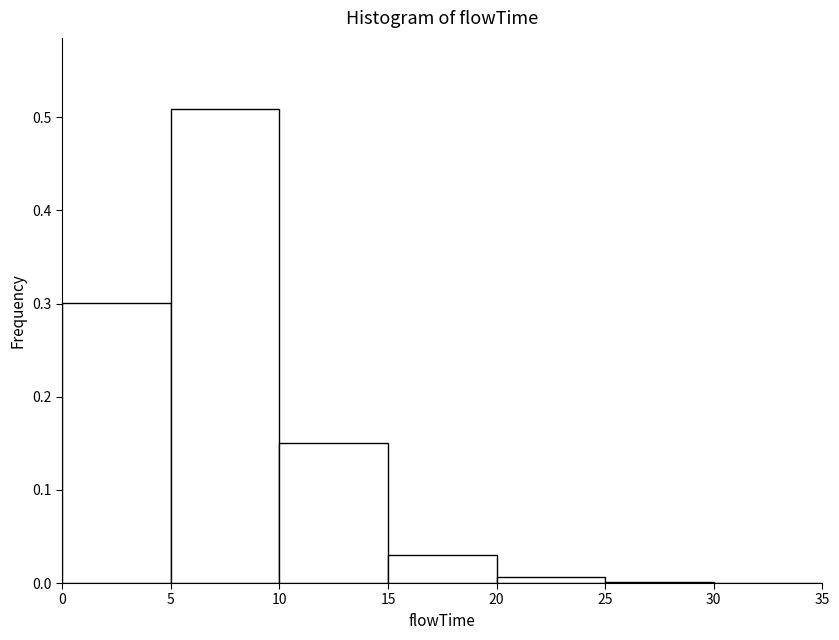

Over which range of the x-axis is the bar tallest?

5 to 10